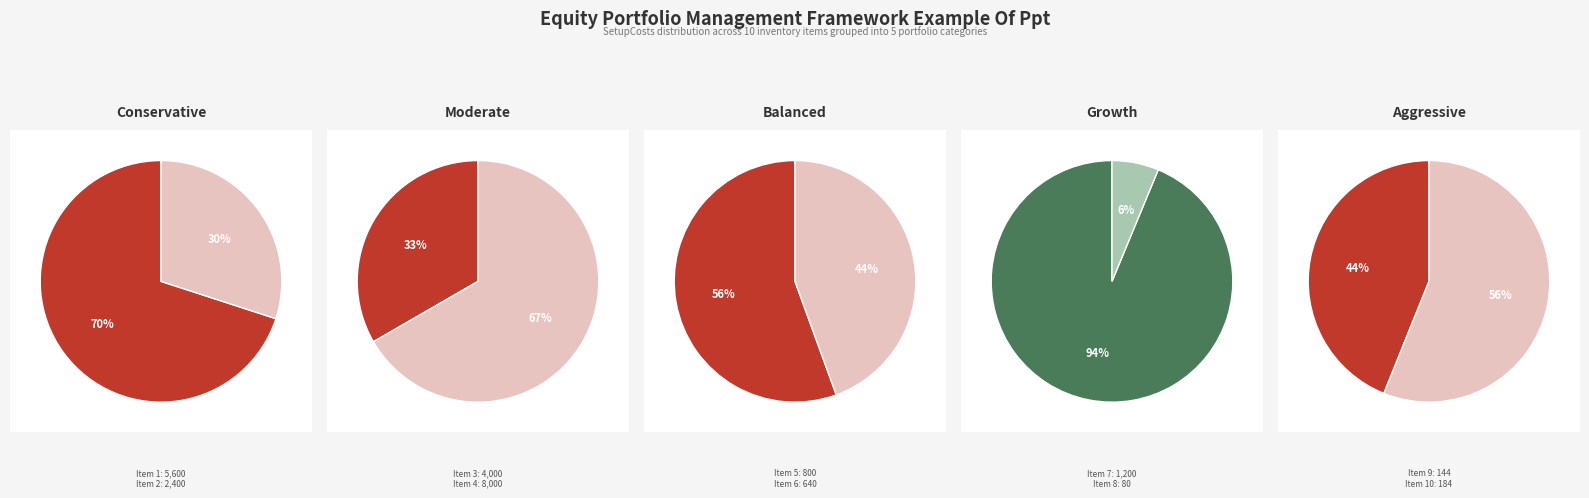

Which category has the biggest portion of the pie?

4